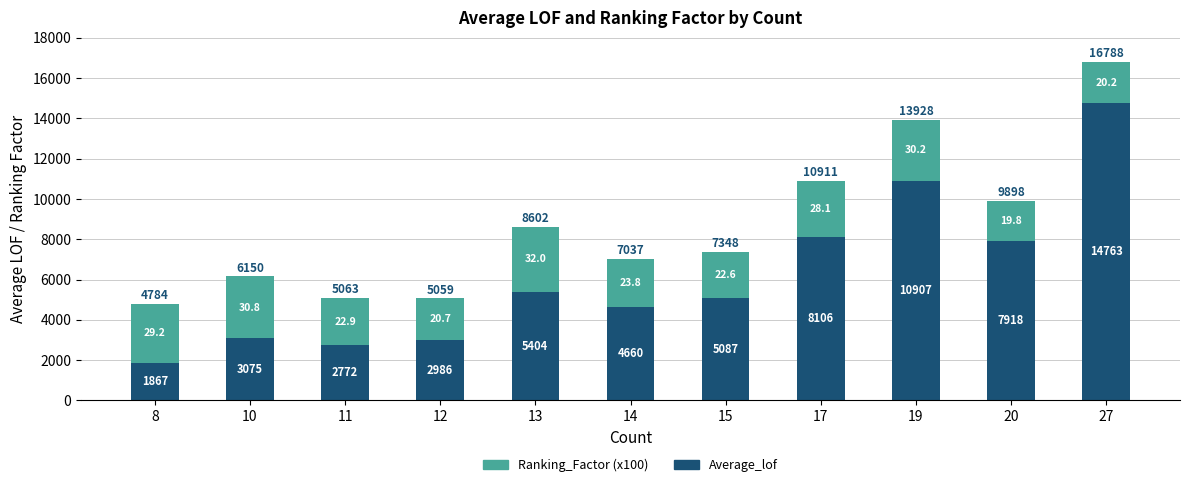

At which label does Ranking_Factor (x100) first exceed 2377?

8